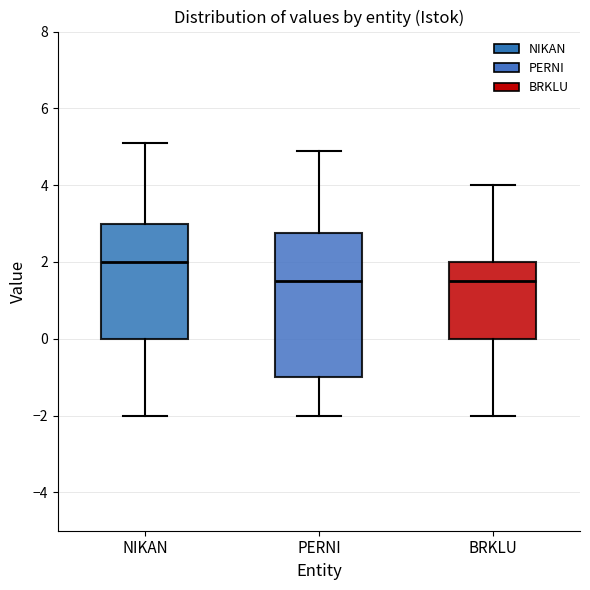

Reading left to right, read every box against the y-axis: the position of its median line, the range the box covers, and the ends of its whiskers. The values are not printed on the chart, so give them approximately, as read against the axis.

NIKAN: median 2.0, box 0.0 to 3.0, whiskers -2.0 to 5.2
PERNI: median 1.6, box -1.0 to 2.8, whiskers -2.0 to 5.0
BRKLU: median 1.6, box 0.0 to 2.0, whiskers -2.0 to 4.0